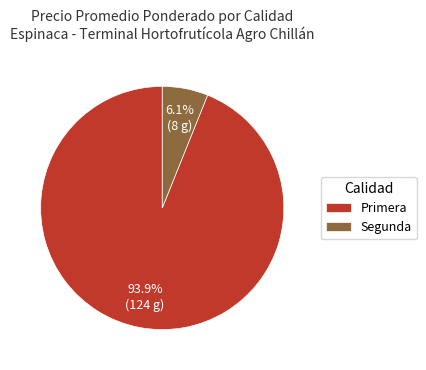

Which slice is the largest?

Primera